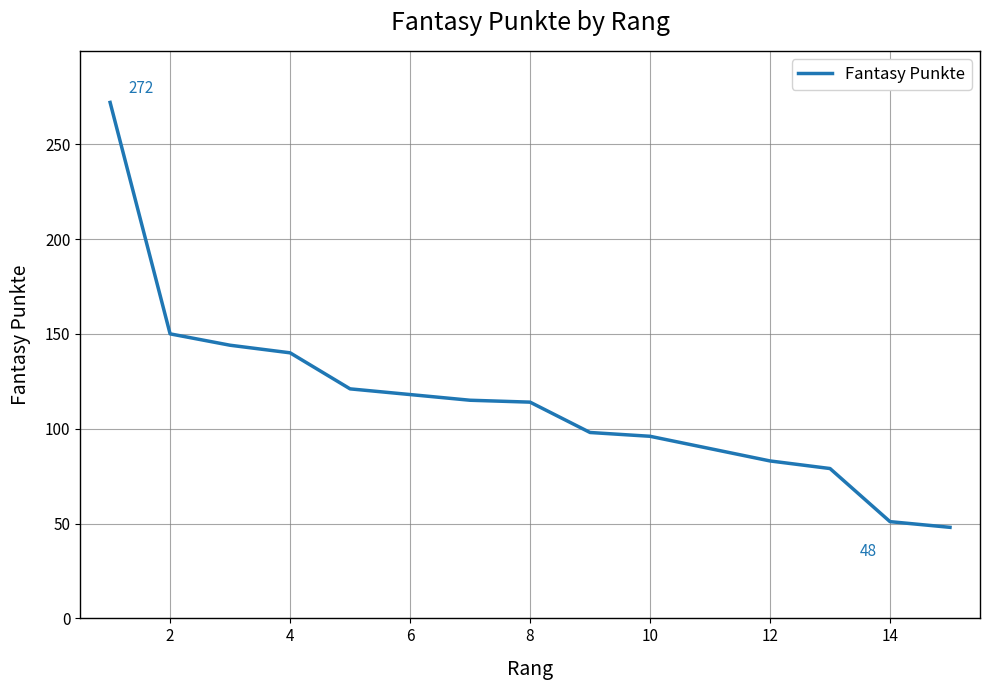

How many lines are shown in the chart?

1